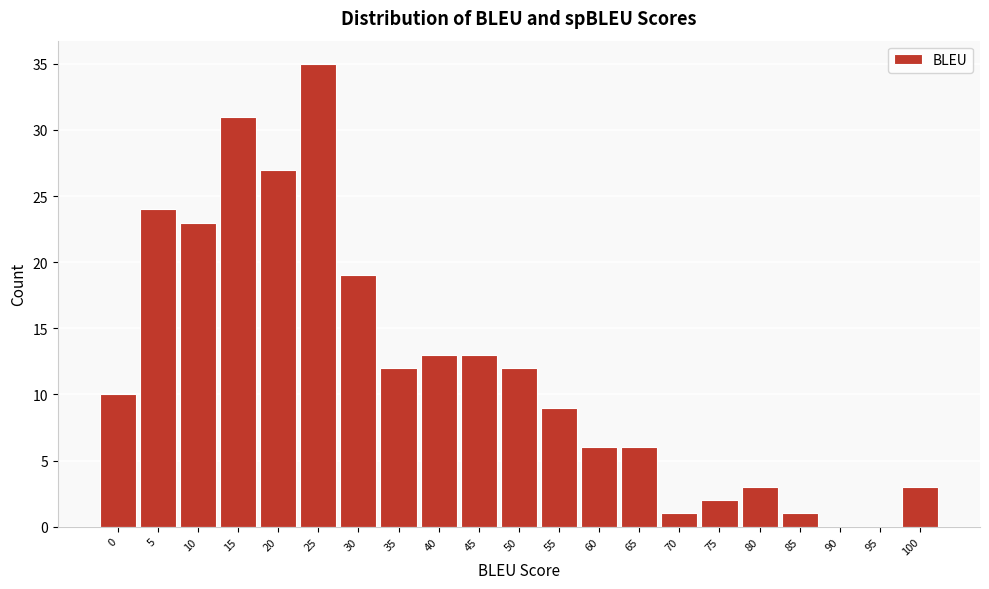

Reading left to right, extract all data points from this chart.

0=10	5=24	10=23	15=31	20=27	25=35	30=19	35=12	40=13	45=13	50=12	55=9	60=6	65=6	70=1	75=2	80=3	85=1	90=0	95=0	100=3